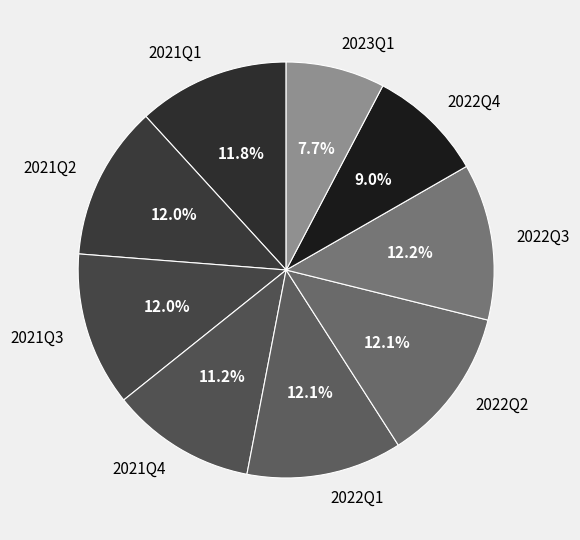

Is it true that 2021Q3 is 5% of the pie?

False